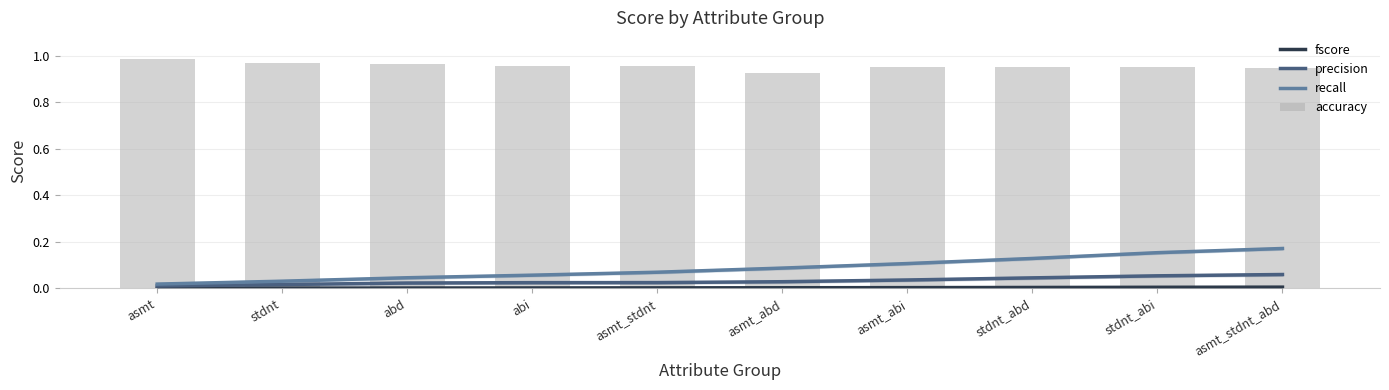

Rank the series at abi from lowest to highest value.

fscore, precision, recall, accuracy